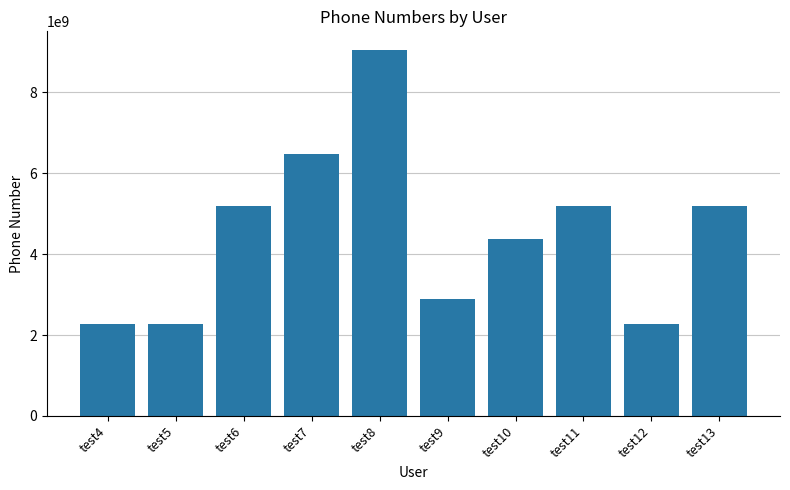

Is it true that the value at test5 is 2264750261?

True